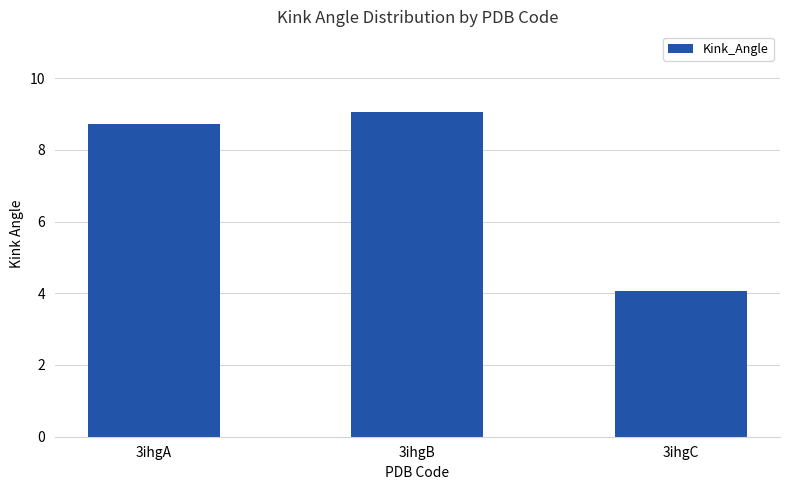

What is the value of the 1st bar from the left?

8.7